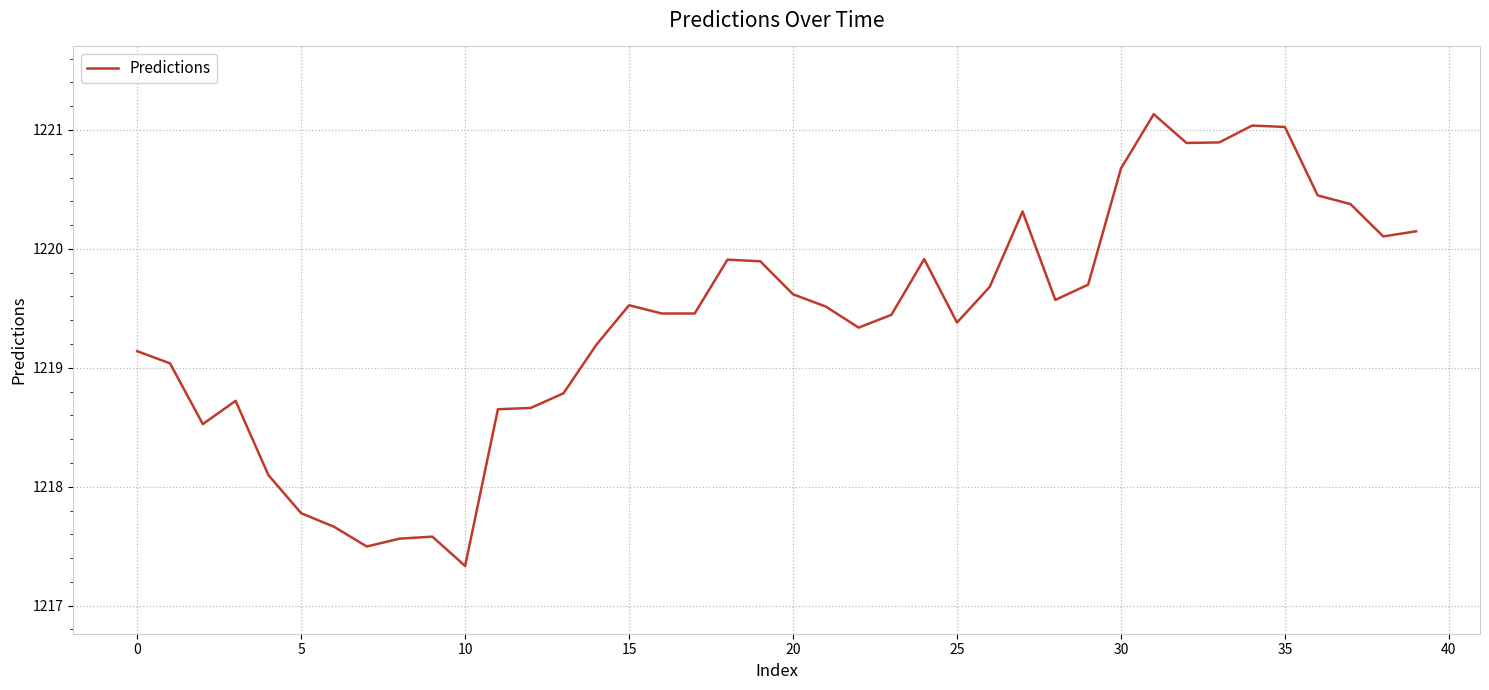

What is the difference between the maximum and minimum values?

3.8